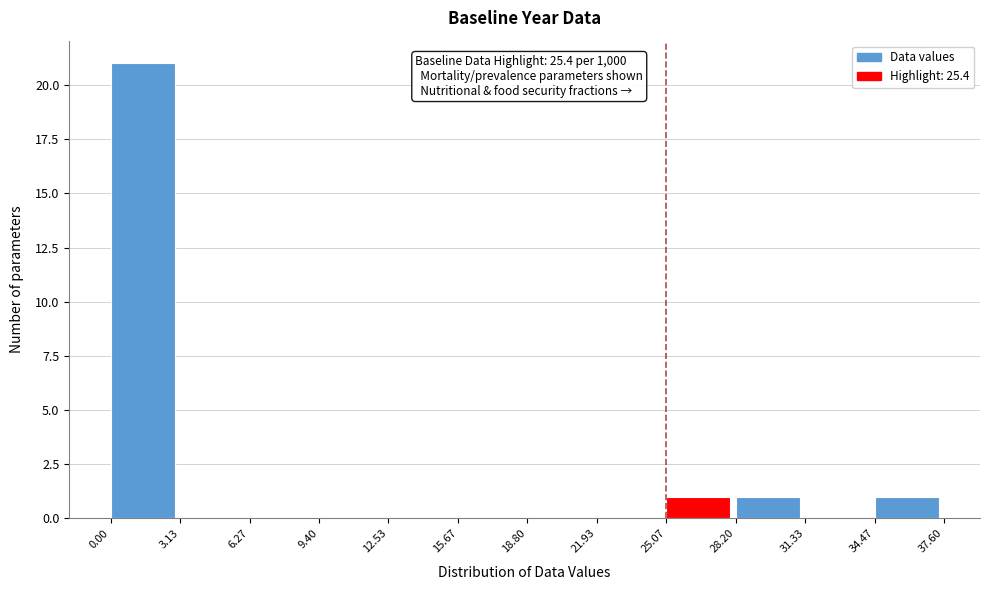

Which range on the x-axis has the tallest bar?

0.00 to 3.13